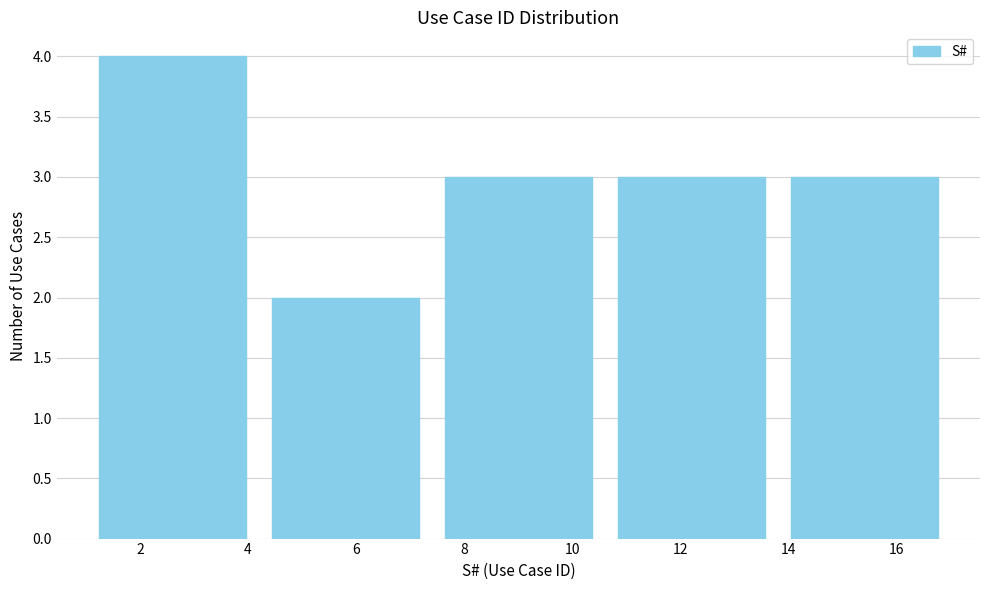

Reading left to right, transcribe this chart: for each bar, give the range it covers on the x-axis and its height. The values are not printed on the chart, so give them approximately, as read against the axis.

1.0 to 4.2: 4
4.2 to 7.4: 2
7.4 to 10.6: 3
10.6 to 13.8: 3
13.8 to 17.0: 3